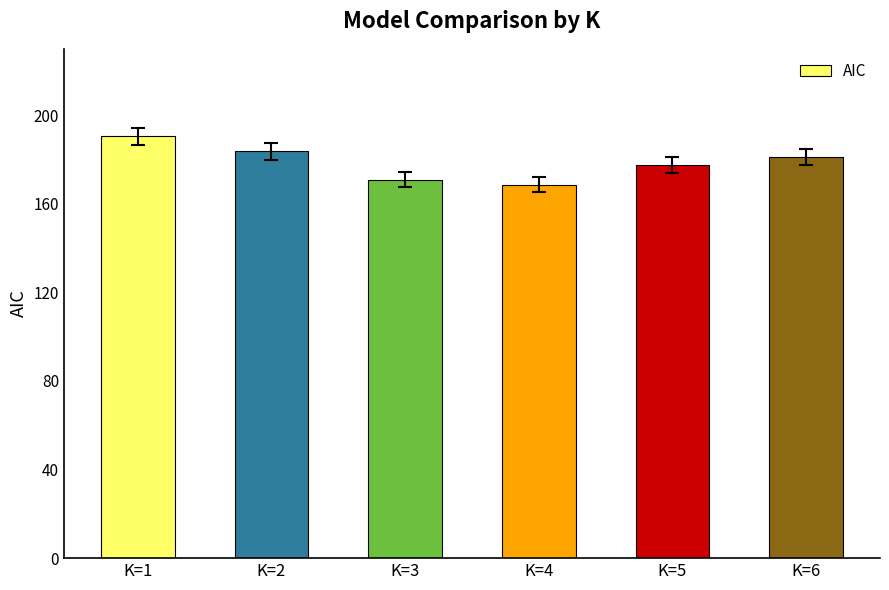

Reading left to right, what are all the values shown in this chart?

K=1=190.5	K=2=183.7	K=3=170.8	K=4=168.6	K=5=177.7	K=6=181.1